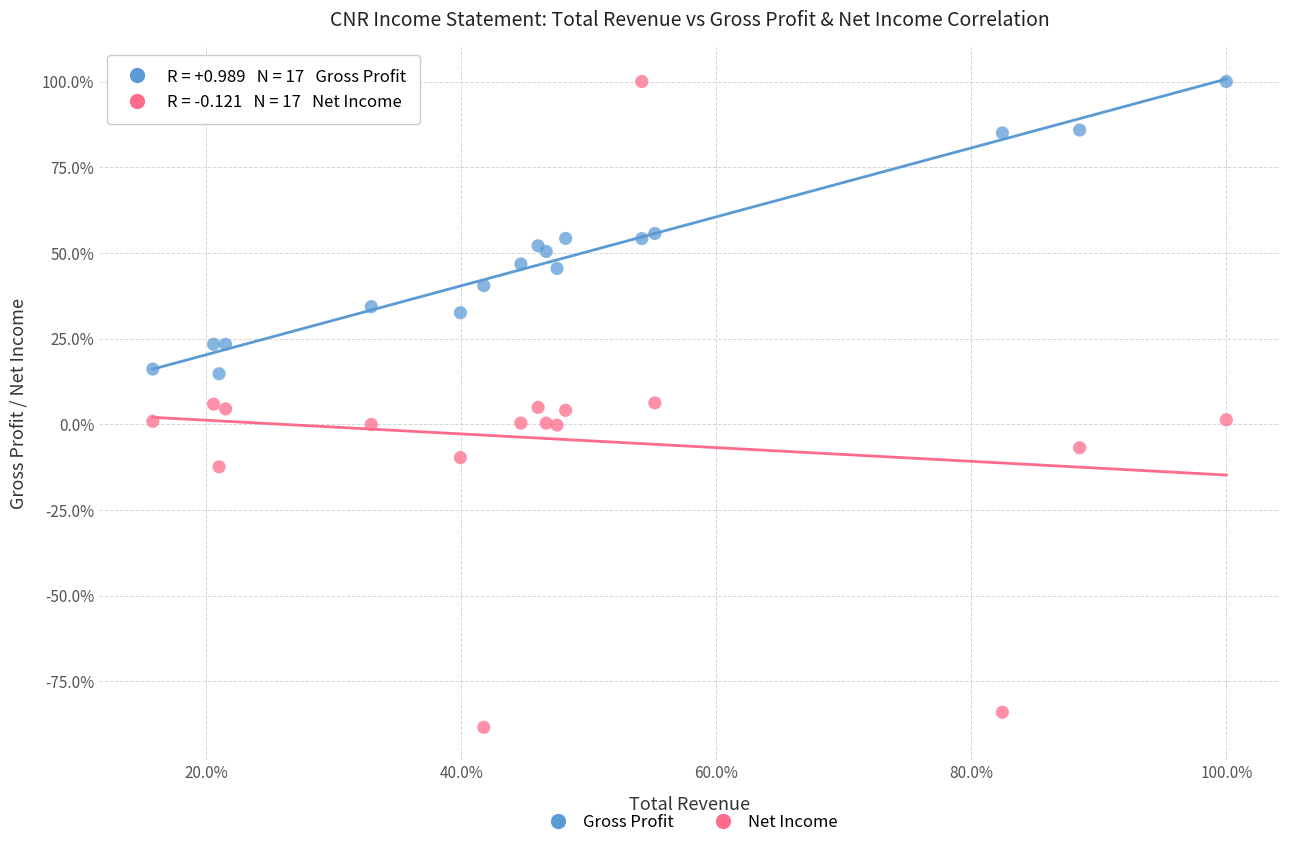

Which series has the widest spread of Y values?

Net Income